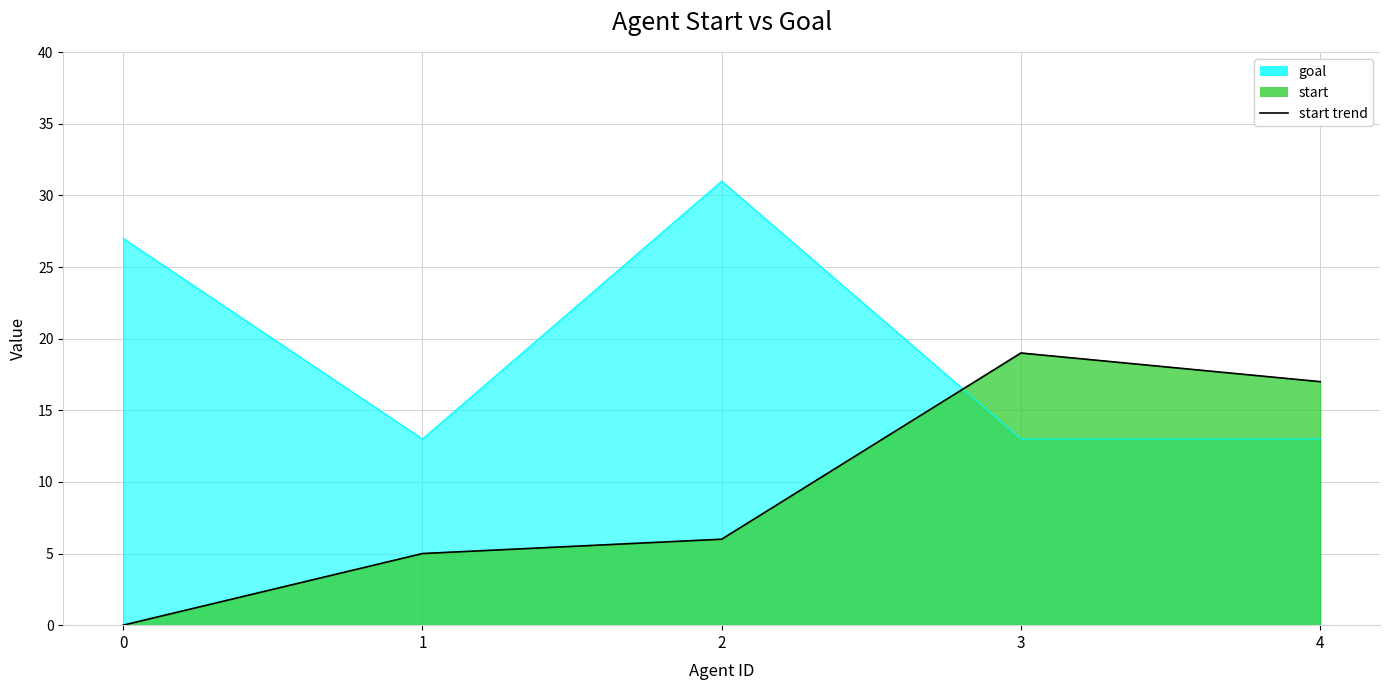

Is it true that the value at 1 is 9?

False